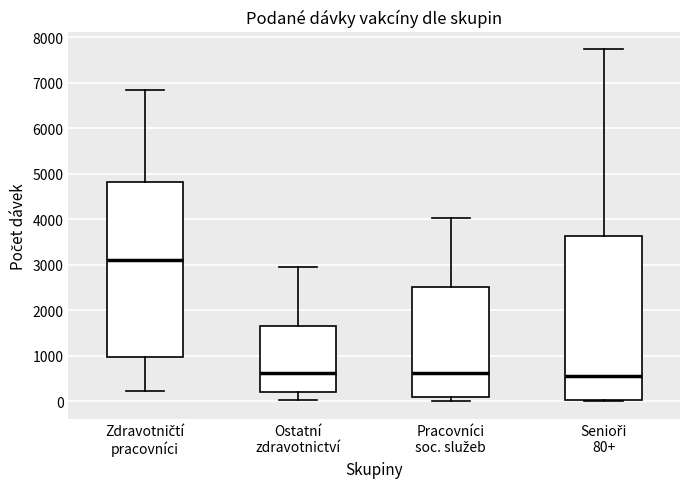

Which box has the highest median line?

Zdravotničtí pracovníci